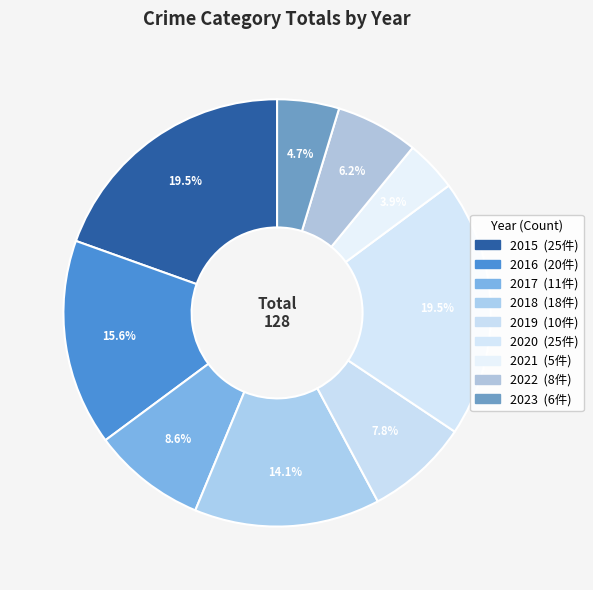

Is it true that 2021 is 4% of the pie?

True